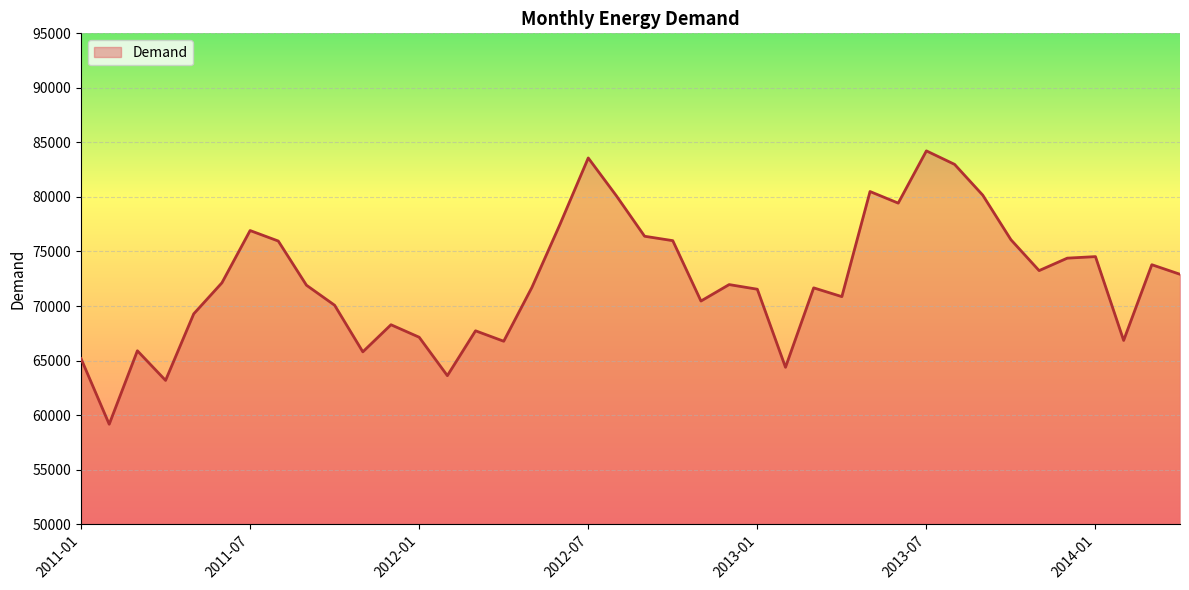

What is the minimum value shown in the chart?

59159